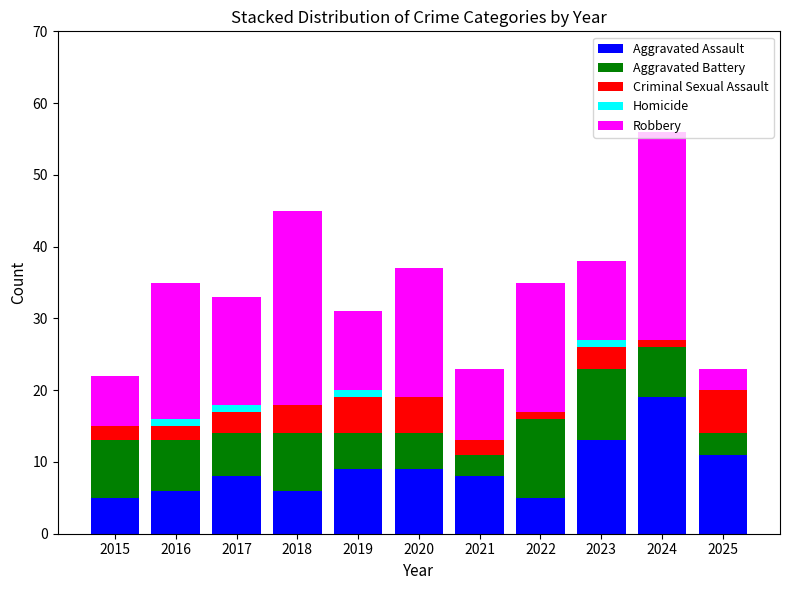

At which label does Aggravated Assault reach its peak?

2024